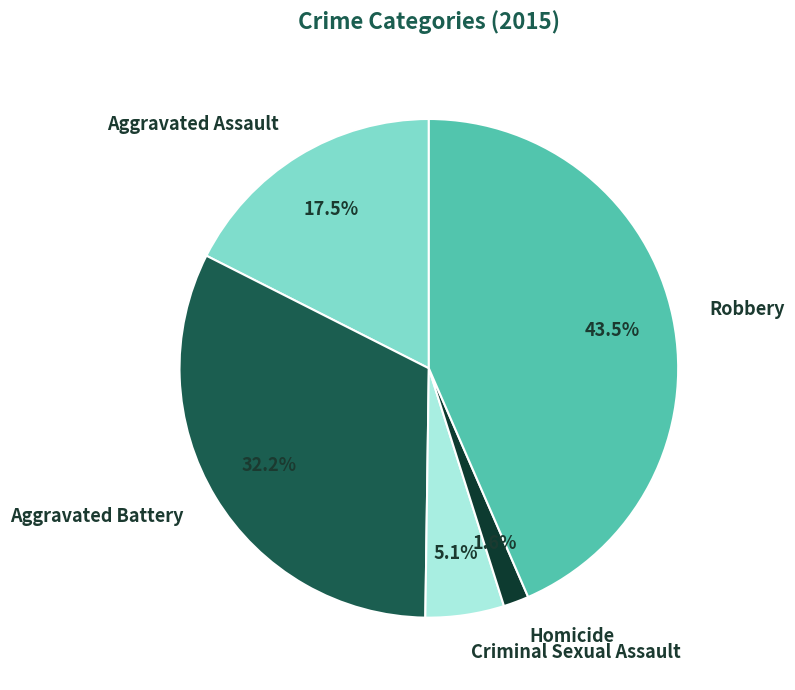

Does Homicide represent more than half of the total?

No